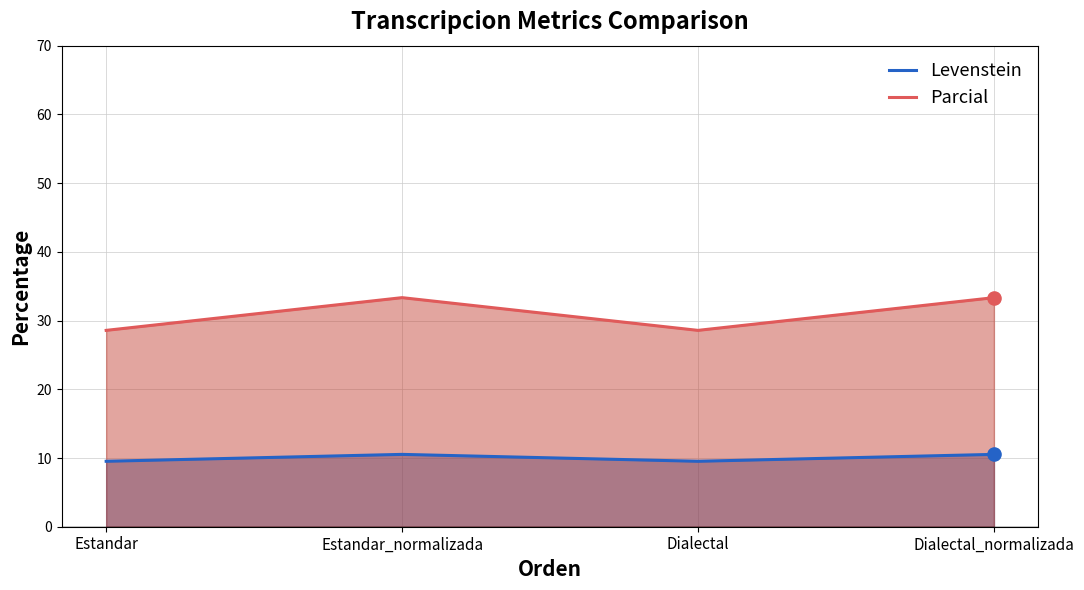

Which series has the largest total across all categories?

Parcial